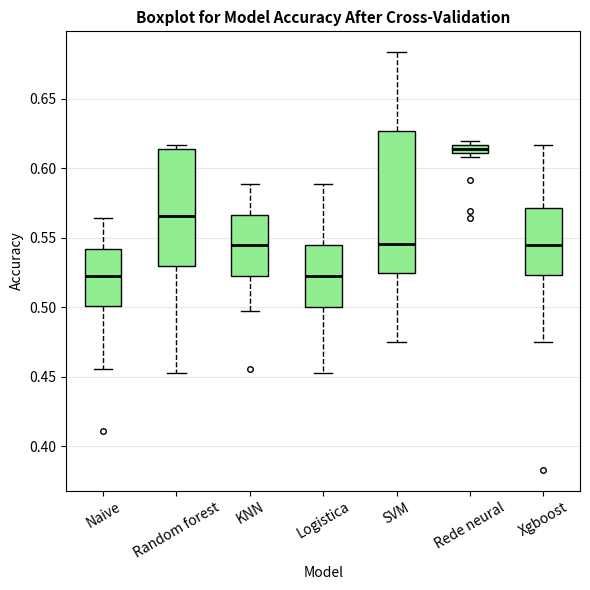

Where is the lower edge of the box for Random forest on the y-axis? The values are not printed on the chart, so give them approximately, as read against the axis.

0.530